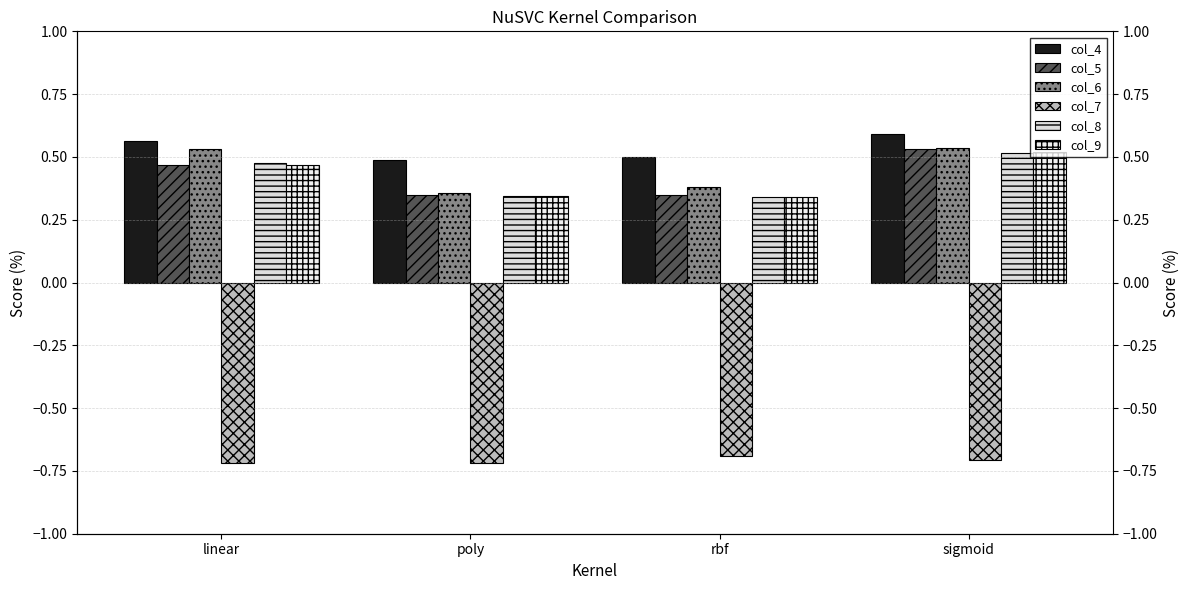

True or false: col_4 has a value of 0.6 at sigmoid.

True